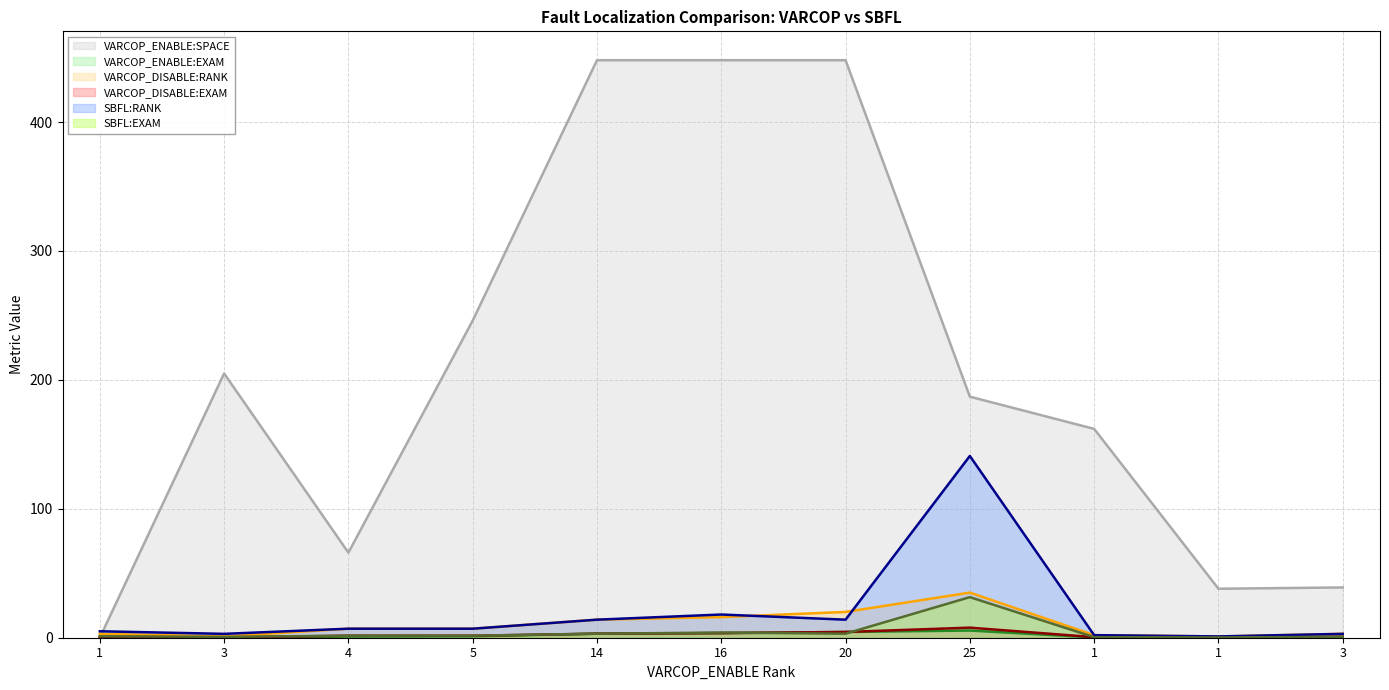

Where is the first local minimum for SBFL:EXAM?

3